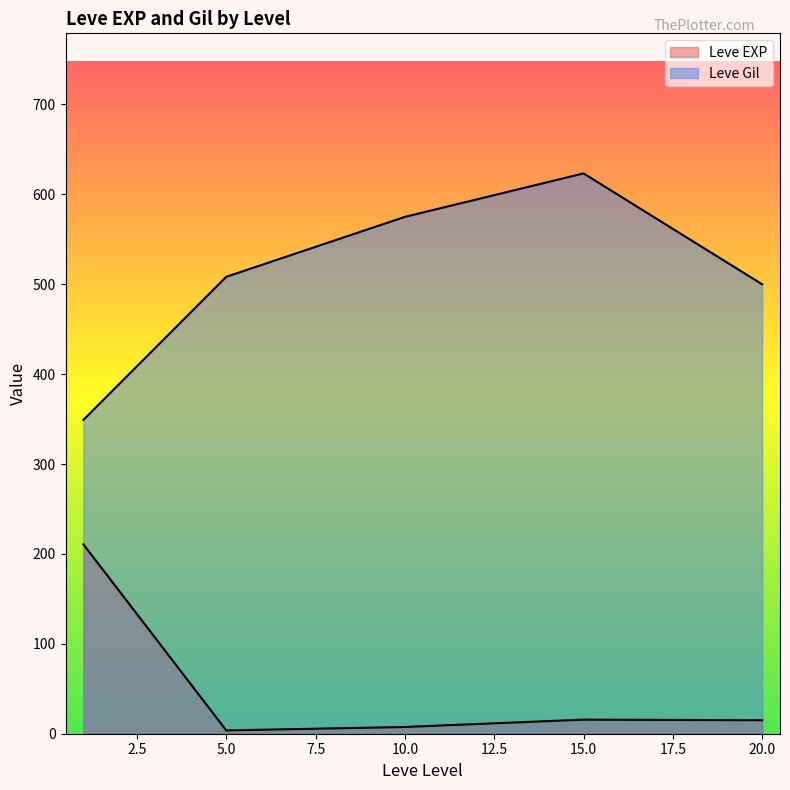

How many lines are shown in the chart?

2